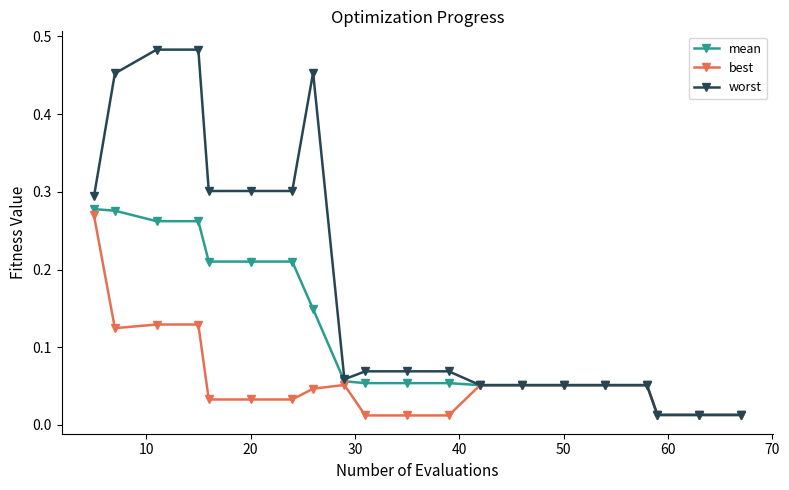

List the series in order of their overall mean, highest first.

worst, mean, best